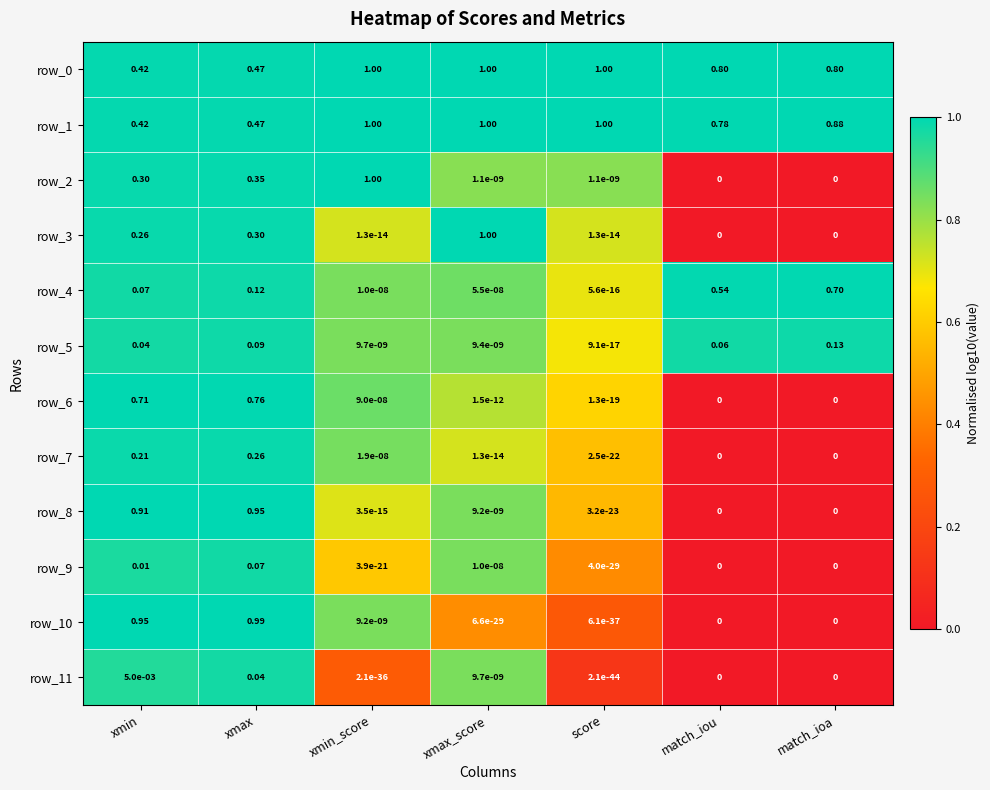

List the series in order of their peak value, highest first.

row_0, row_1, row_2, row_3, row_10, row_8, row_6, row_4, row_7, row_5, row_9, row_11